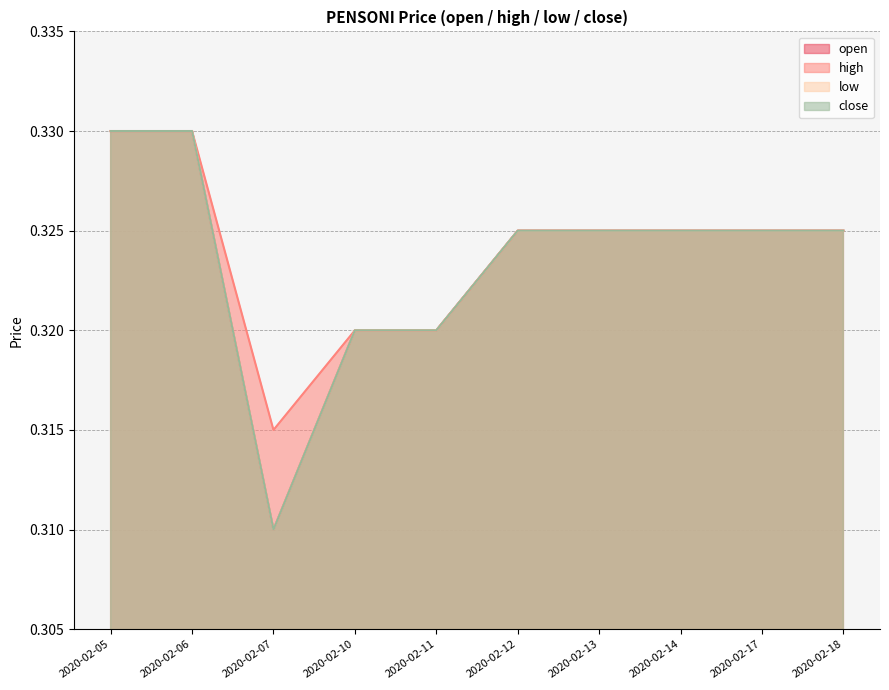

The value of open at 2020-02-14 is 0.3. True or false?

True